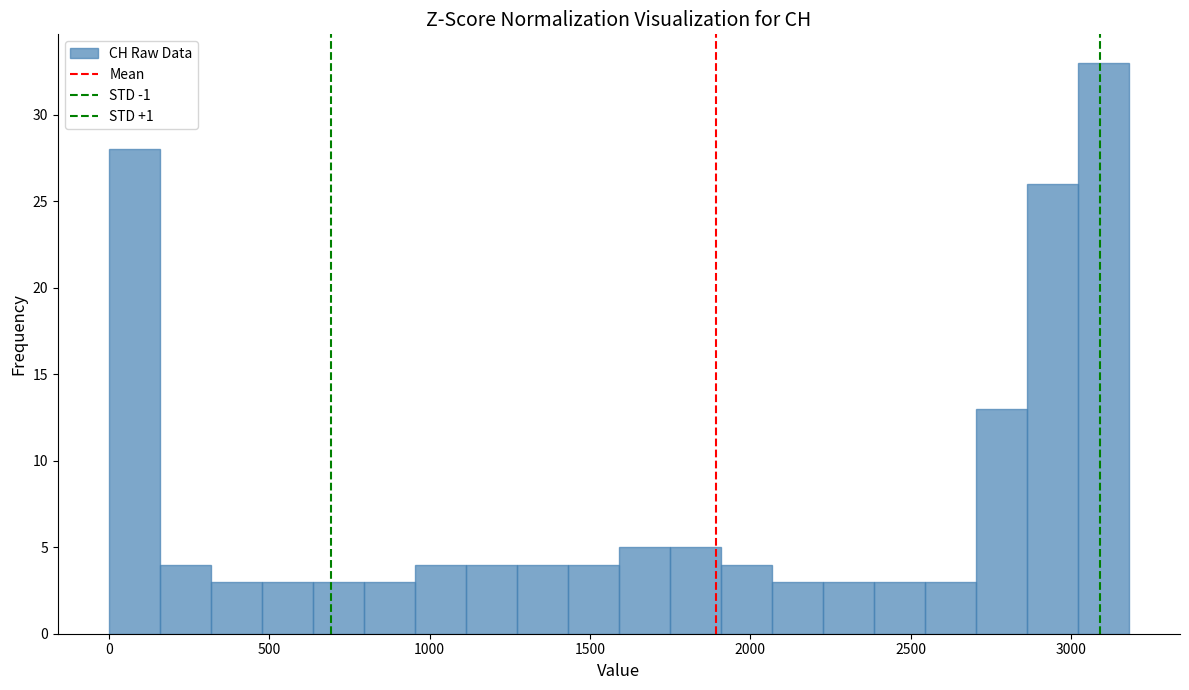

Around what value on the x-axis is the tallest bar? Give the approximate position of its centre, as read against the axis.

3100